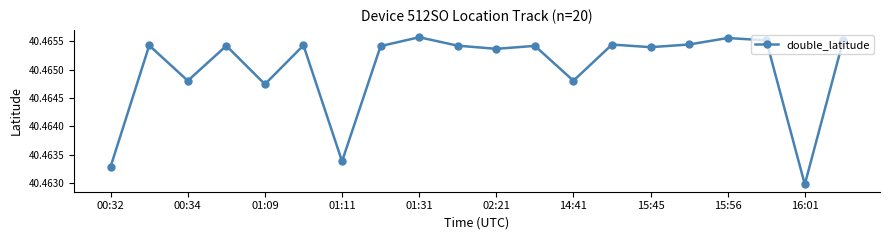

True or false: the data has more than 0 interior local peaks.

True